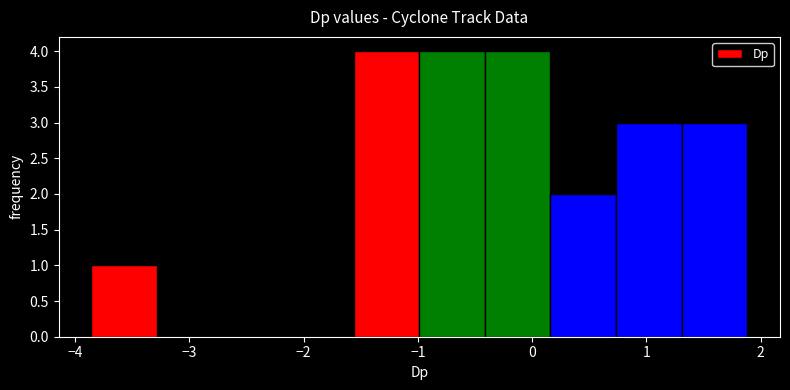

How tall is the bar that spans 0.2 to 0.7 on the x-axis? Neither the bar edges nor the heights are printed on the chart, so give them approximately, as read against the axes.

2